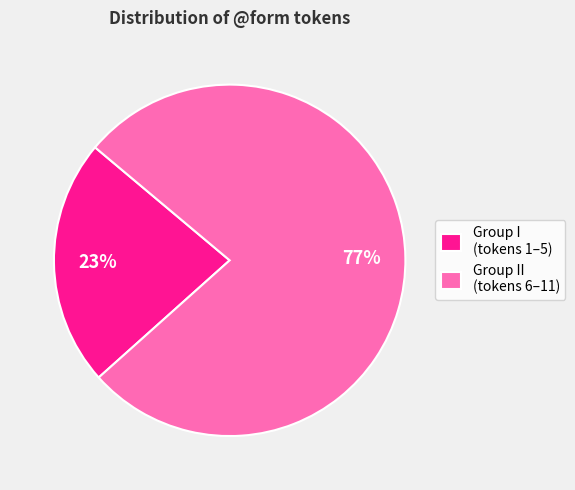

Is there a majority slice in this chart?

Yes